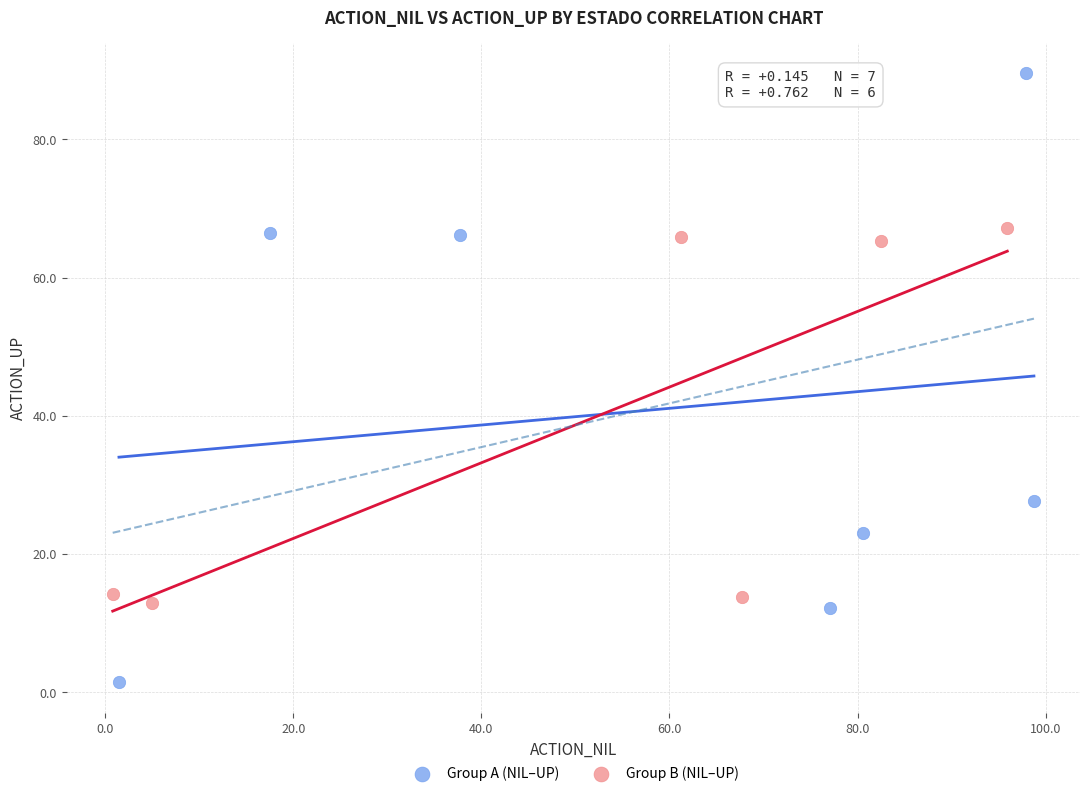

What are all the series names shown in the legend?

Group A (NIL–UP), Group B (NIL–UP)